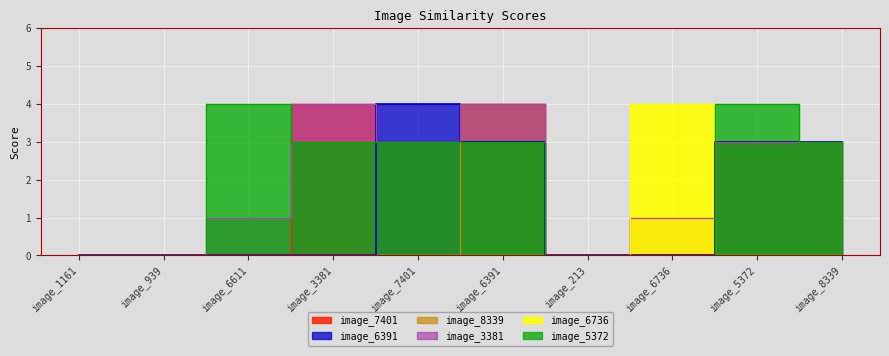

Which has a higher value, image_213 or image_6736?

image_6736